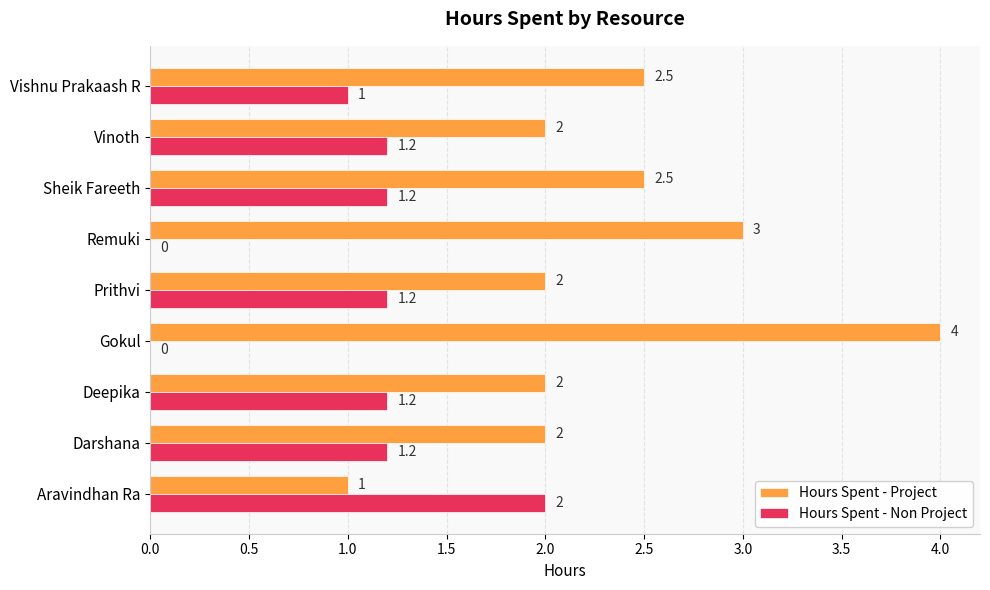

At which category is the sum across all series the highest?

Gokul